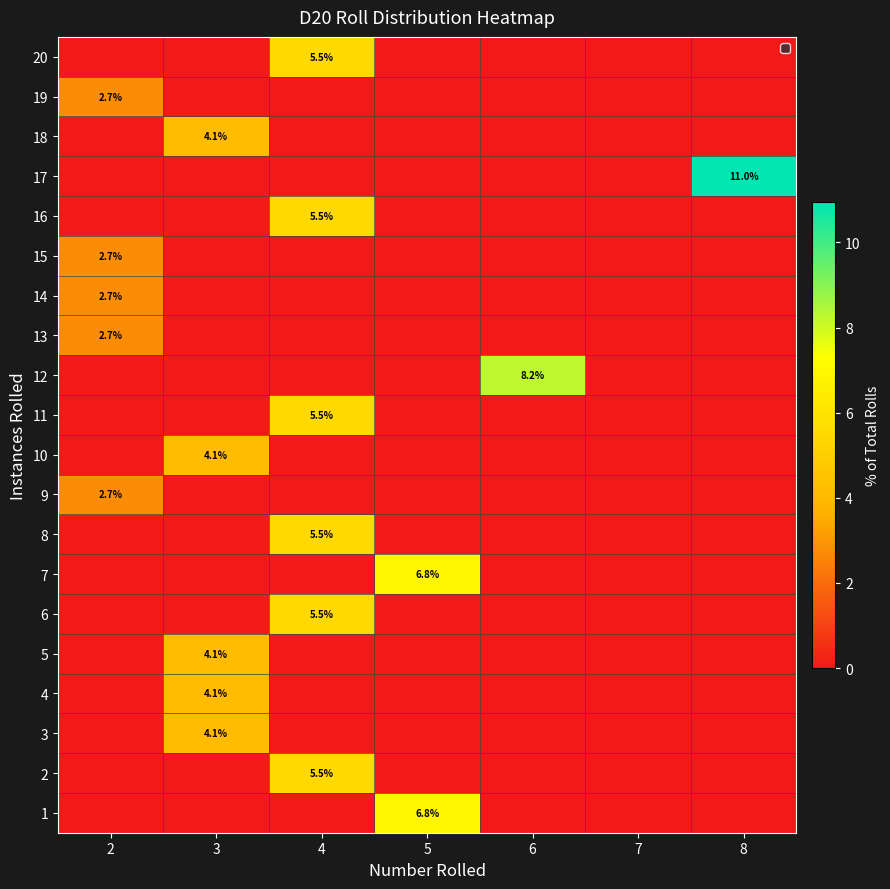

What is the difference between the maximum and minimum values in the 6 series?

5.5